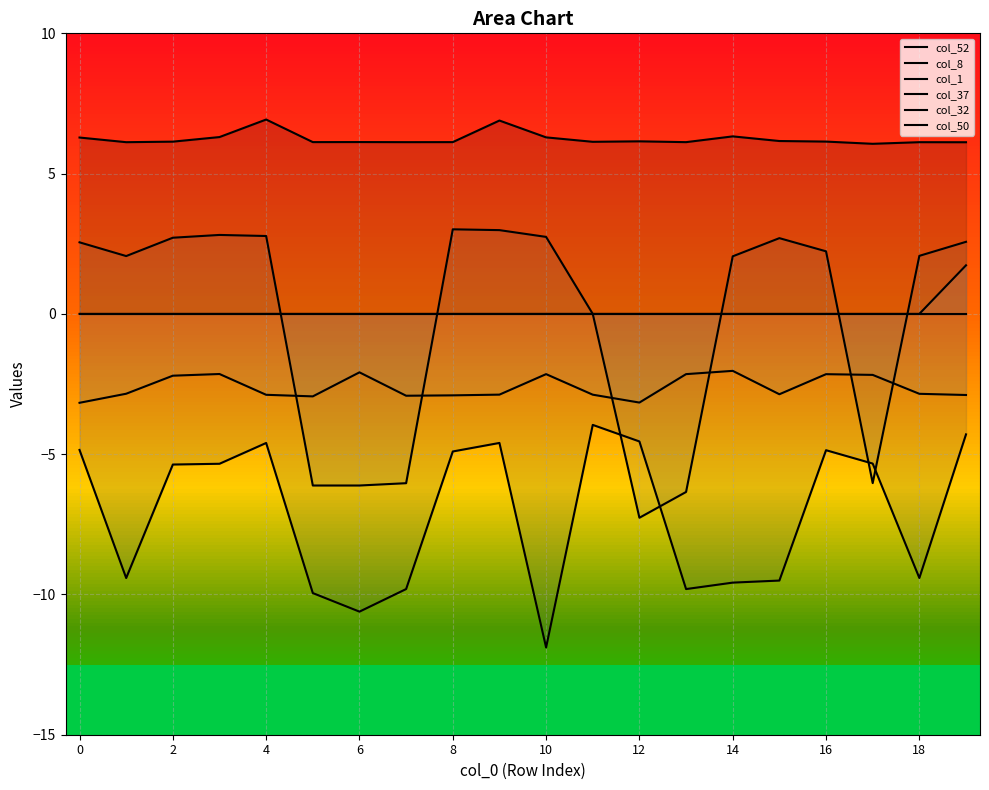

The value of col_1 at 15 is -2.1. True or false?

False